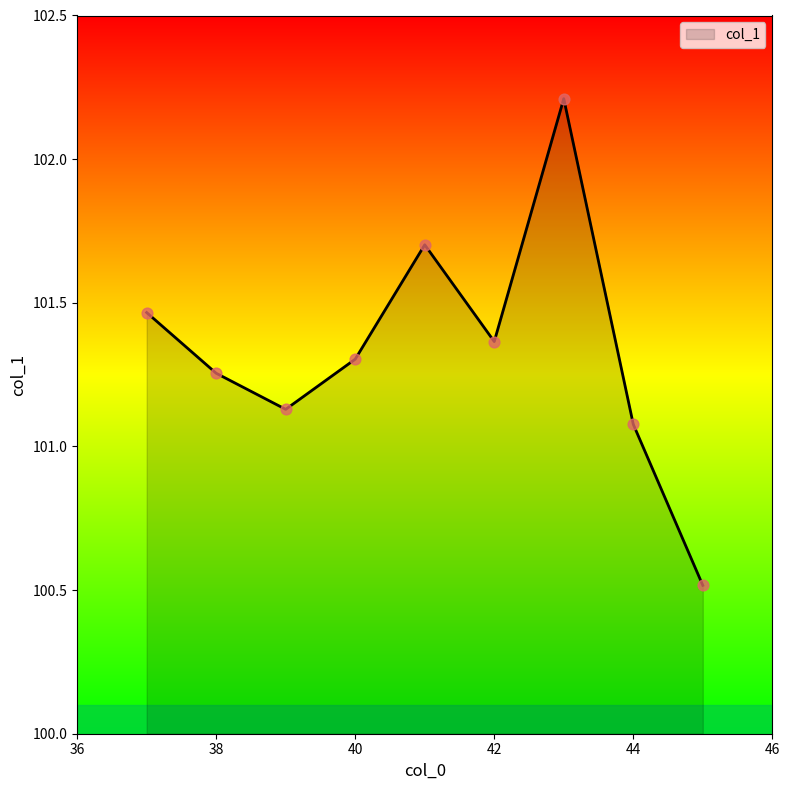

What is the greatest value displayed?

102.2